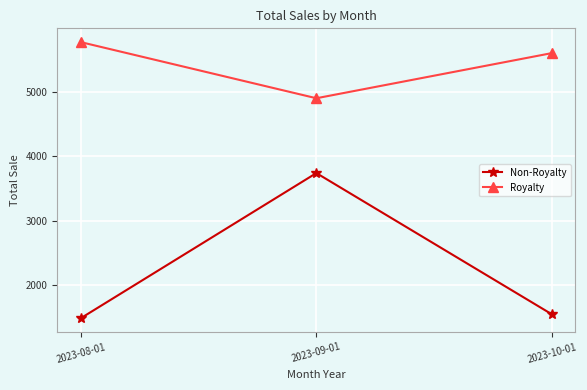

What is the difference between the highest and lowest values at 2023-08-01?

4280